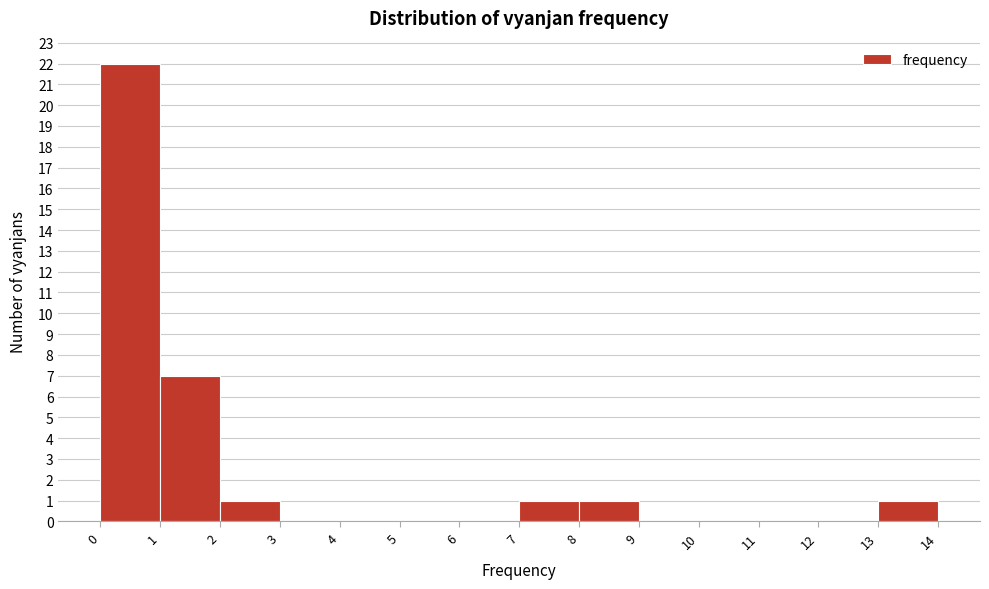

Reading left to right, list every bar in this chart as the range it spans on the x-axis followed by its height. The values are not printed on the chart, so give them approximately, as read against the axis.

0 to 1: 22
1 to 2: 7
2 to 3: 1
3 to 4: 0
4 to 5: 0
5 to 6: 0
6 to 7: 0
7 to 8: 1
8 to 9: 1
9 to 10: 0
10 to 11: 0
11 to 12: 0
12 to 13: 0
13 to 14: 1